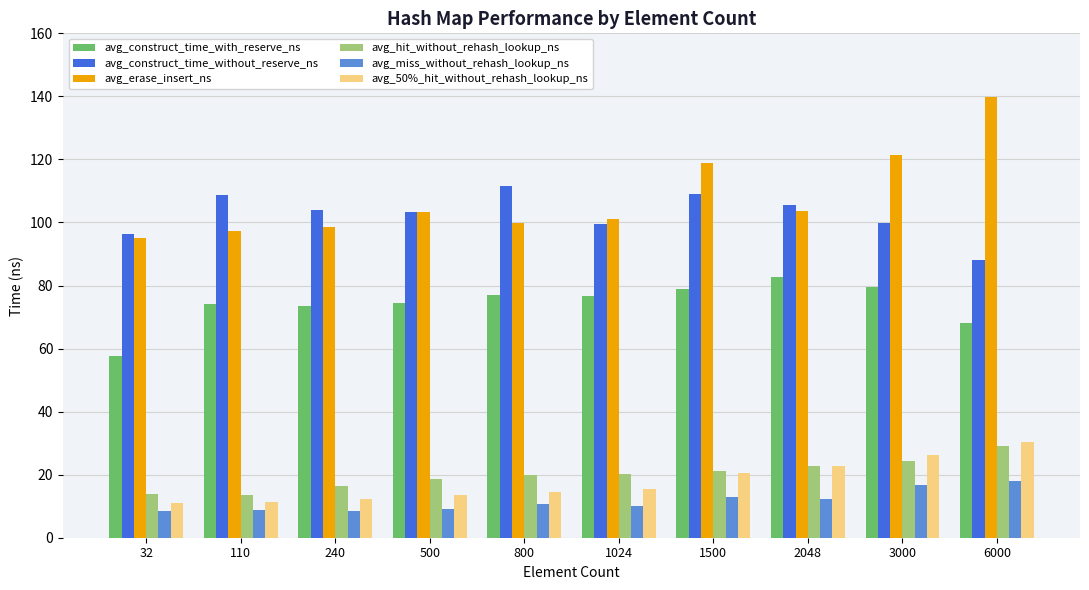

Is the value of avg_construct_time_with_reserve_ns at 1024 greater than the value of avg_50%_hit_without_rehash_lookup_ns at 3000?

Yes